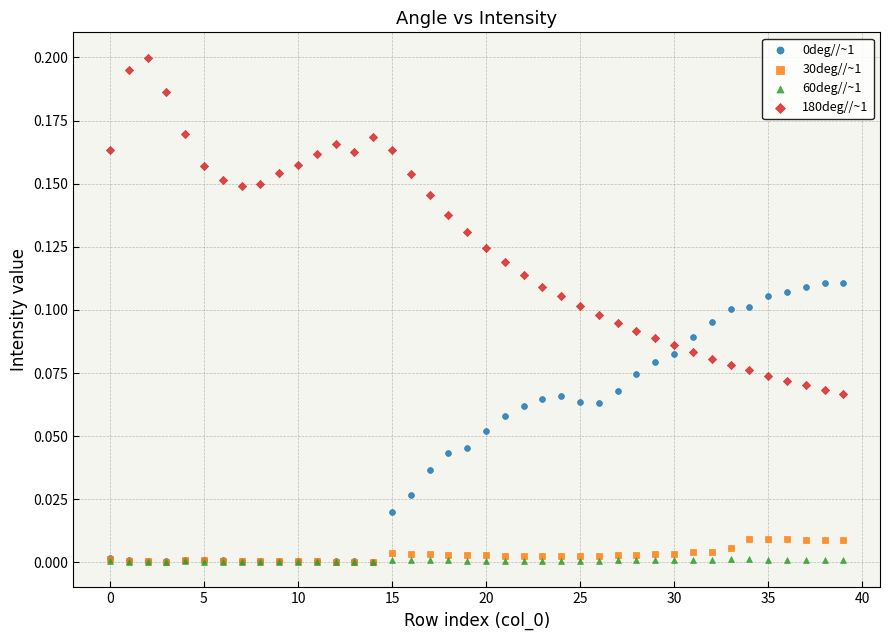

Which series contains the highest Y value?

180deg//~1